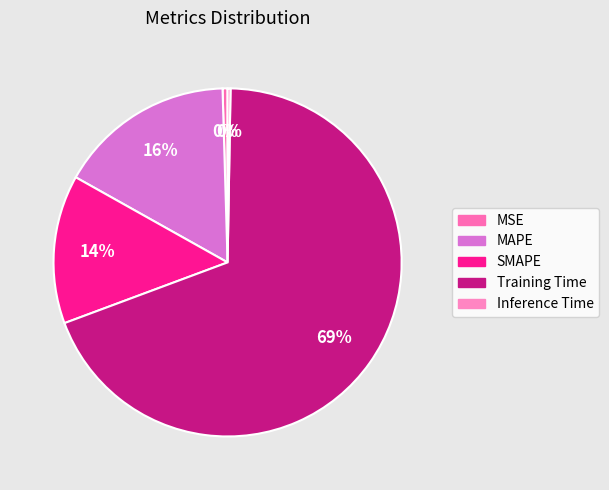

What is the majority slice?

Training Time